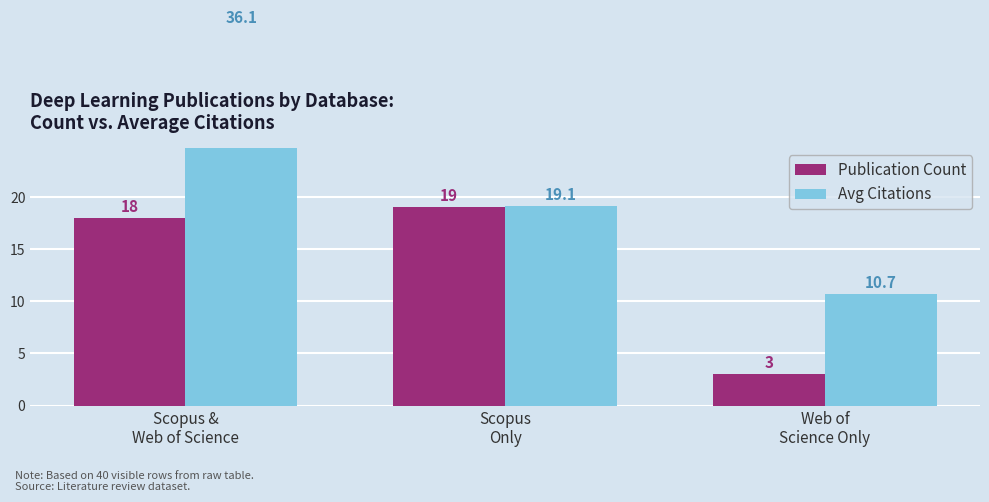

Reading left to right, transcribe all the data shown in this chart.

Publication Count: Scopus &
Web of Science=18.0	Scopus
Only=19.0	Web of
Science Only=3.0
Avg Citations: Scopus &
Web of Science=36.1	Scopus
Only=19.1	Web of
Science Only=10.7